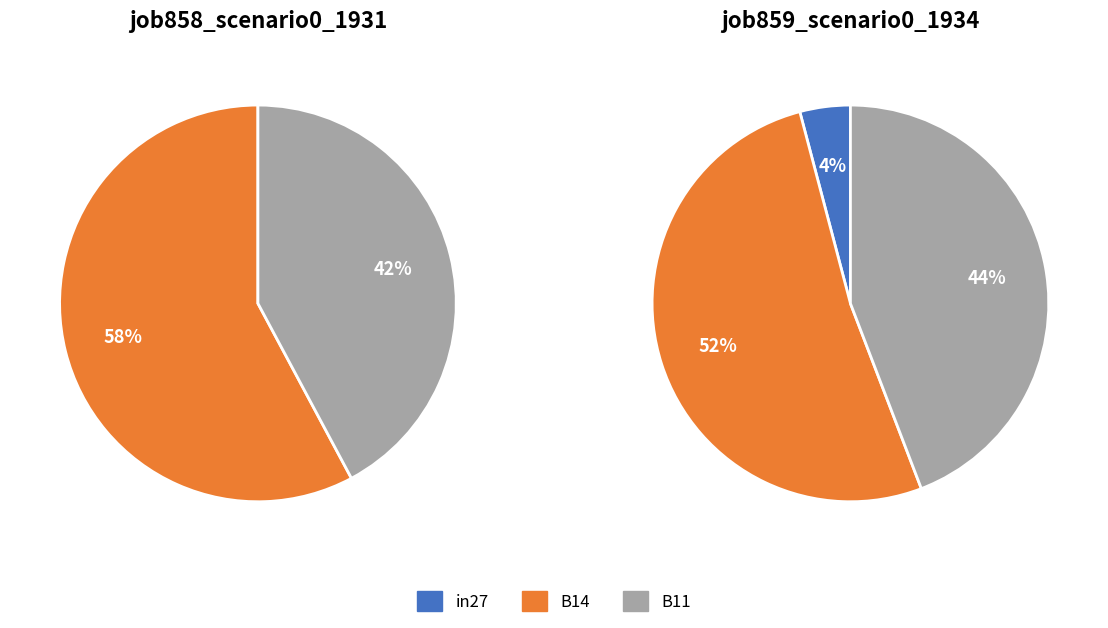

What is the largest slice in the pie chart?

B14